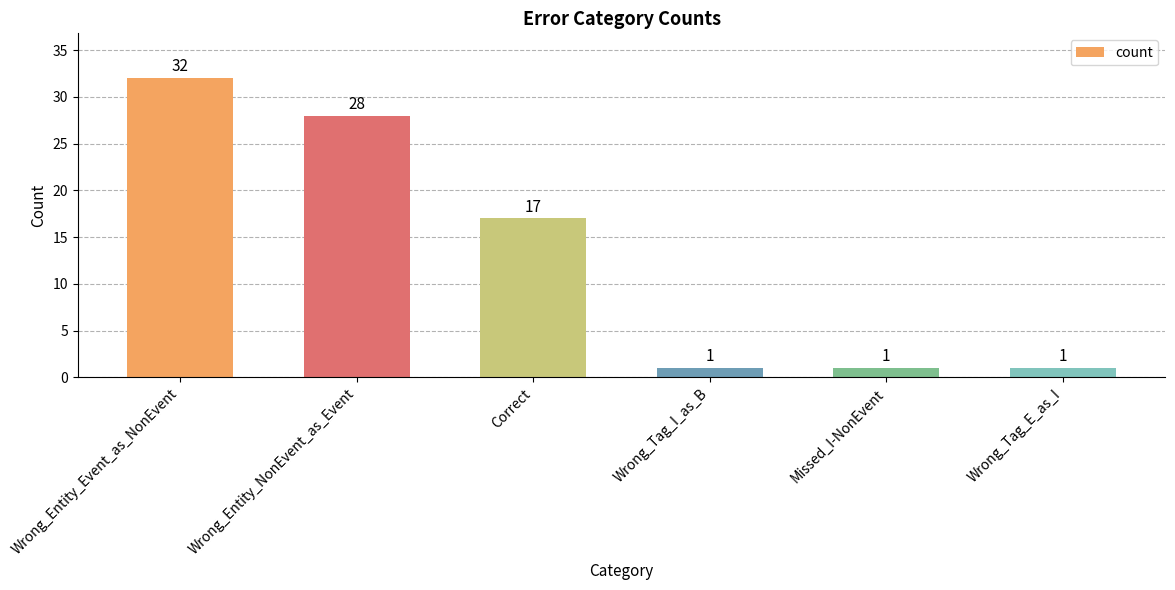

Is it true that the value at Wrong_Tag_I_as_B is 1?

True